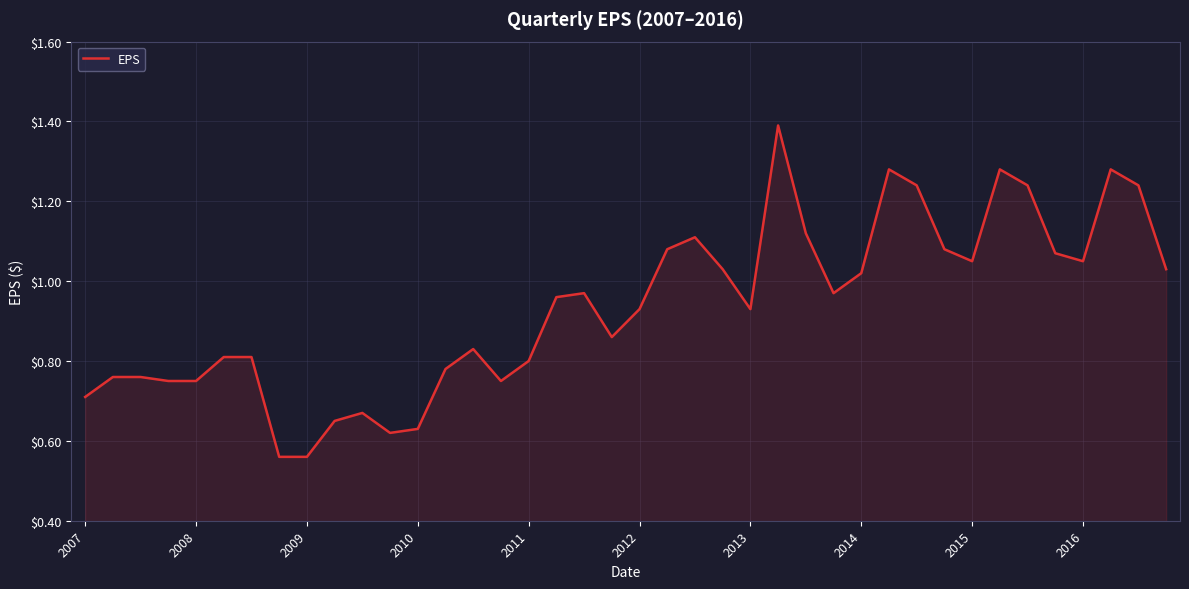

Is this an area chart (filled region under the line)?

Yes